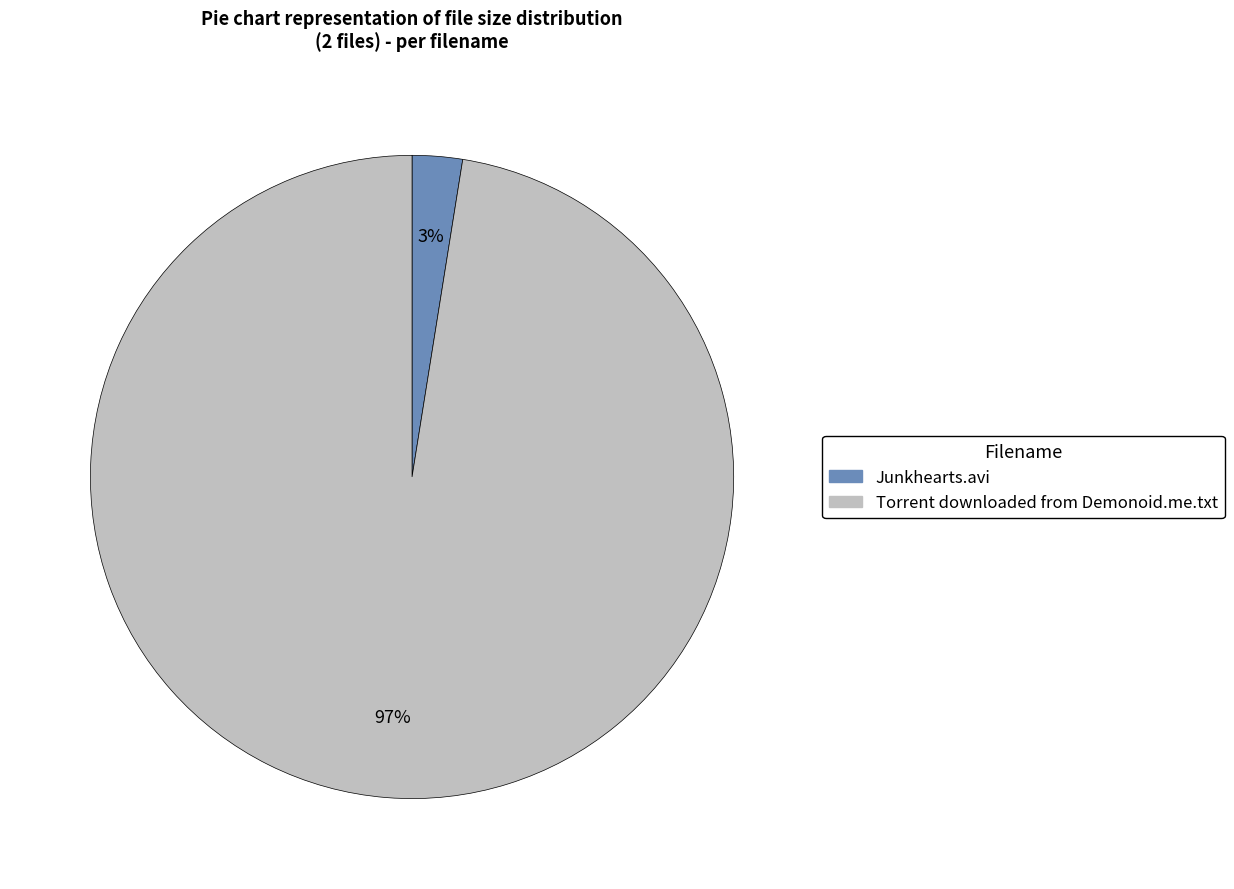

To the nearest percent, what is the combined percentage of Junkhearts.avi and Torrent downloaded from Demonoid.me.txt?

100%